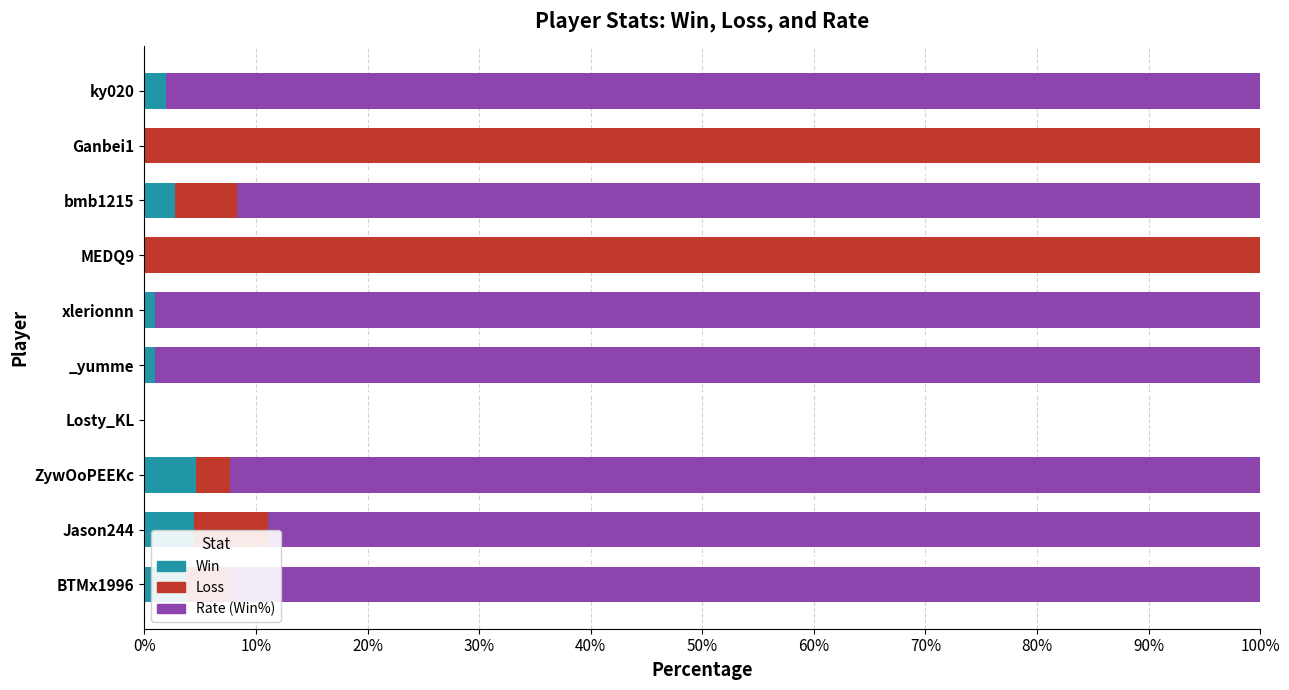

What is the total value across all series at Ganbei1?

100.0